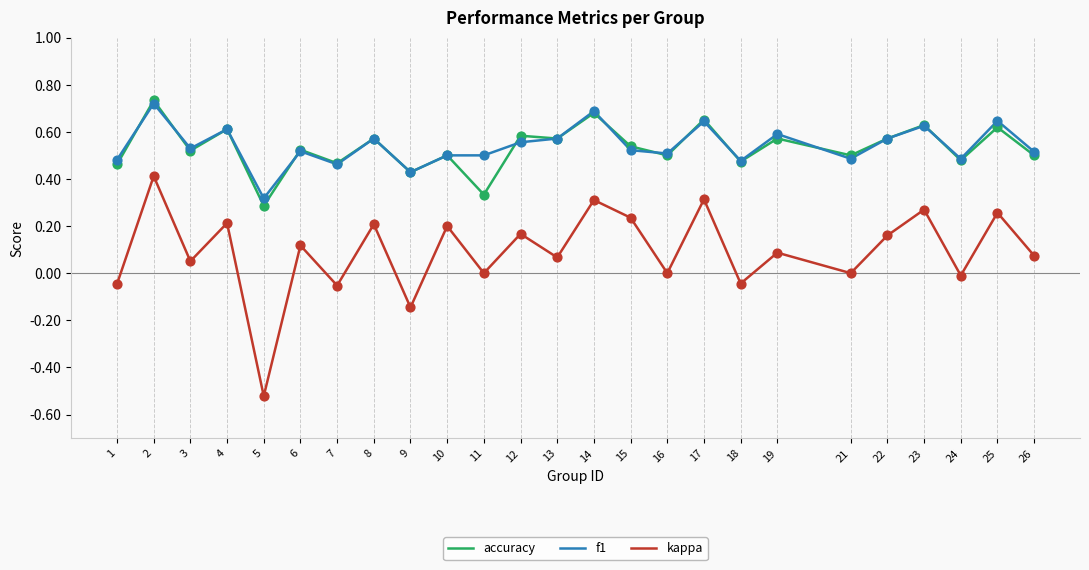

Between 11 and 22, which series saw the biggest shift?

accuracy